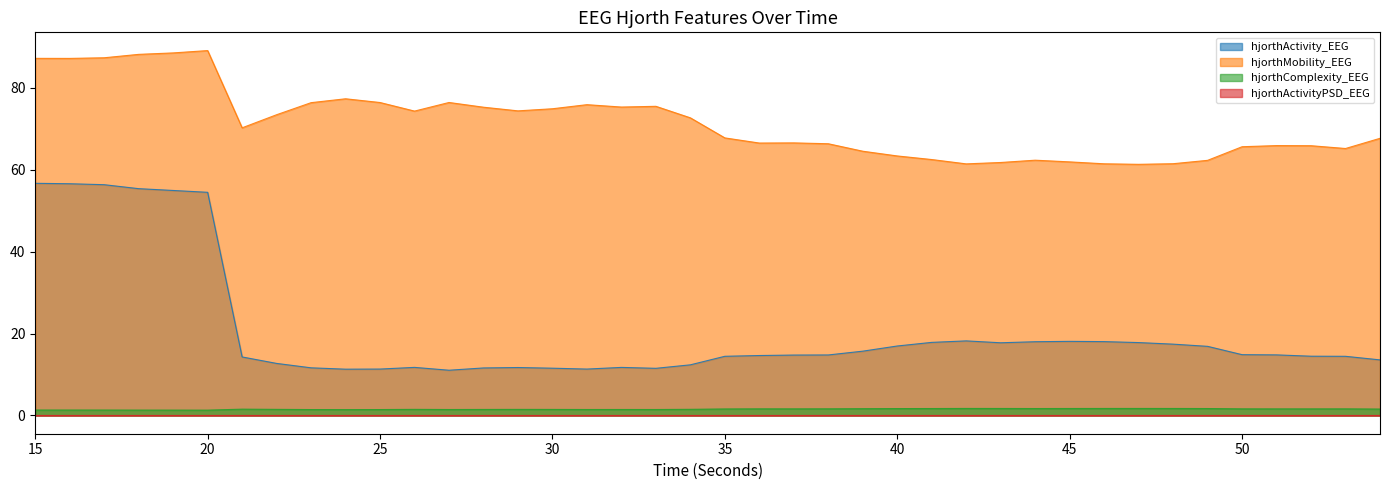

What is the maximum value for hjorthActivity_EEG?

56.7